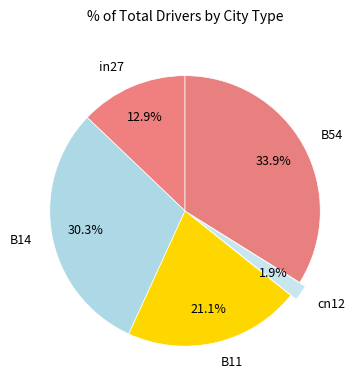

To the nearest percent, what is the combined percentage of B11 and cn12?

23%